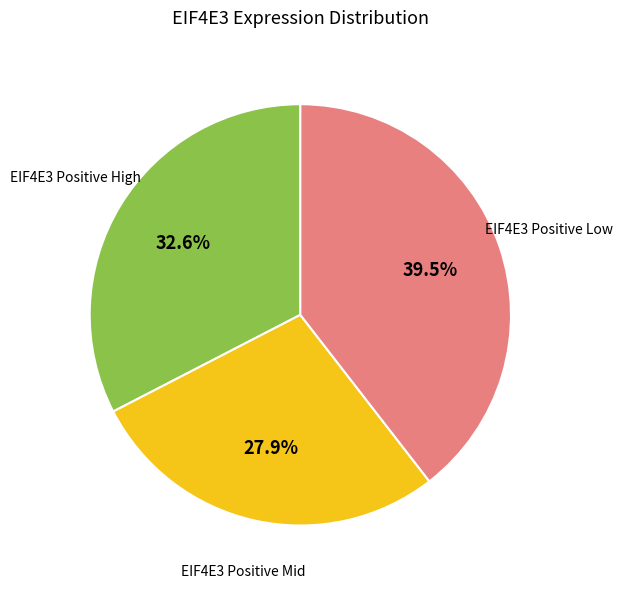

Does any single category account for the majority?

No